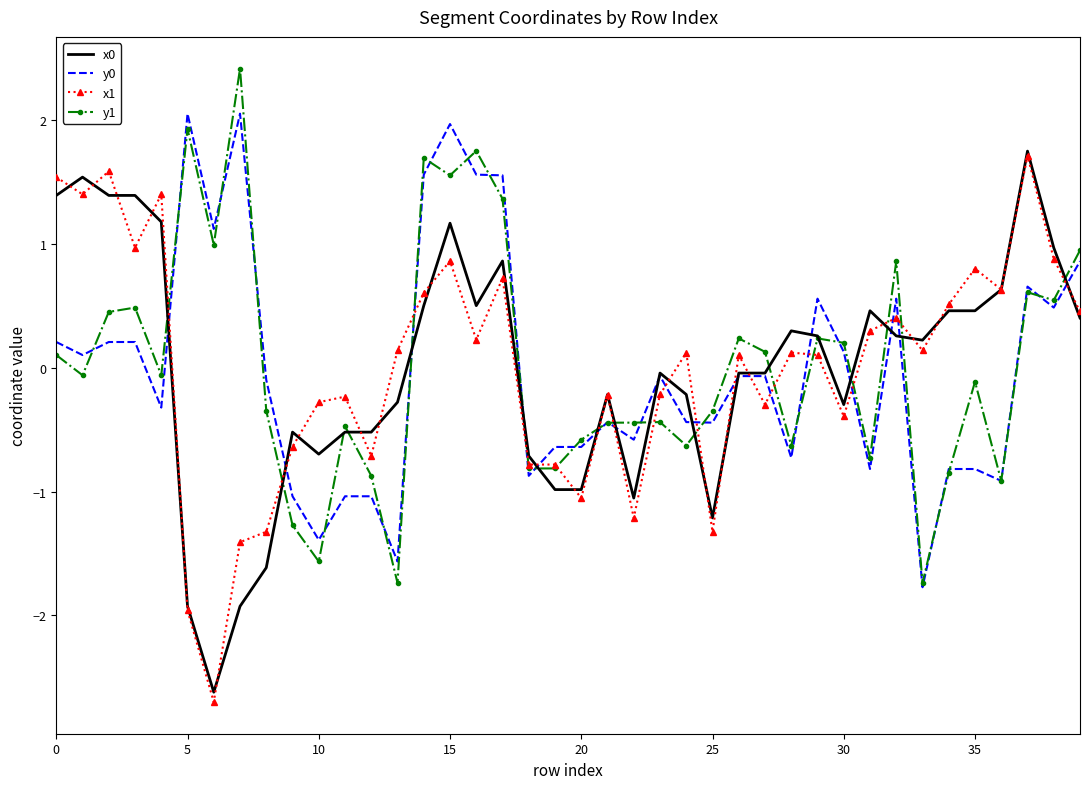

True or false: x1 and y1 cross at least once.

True